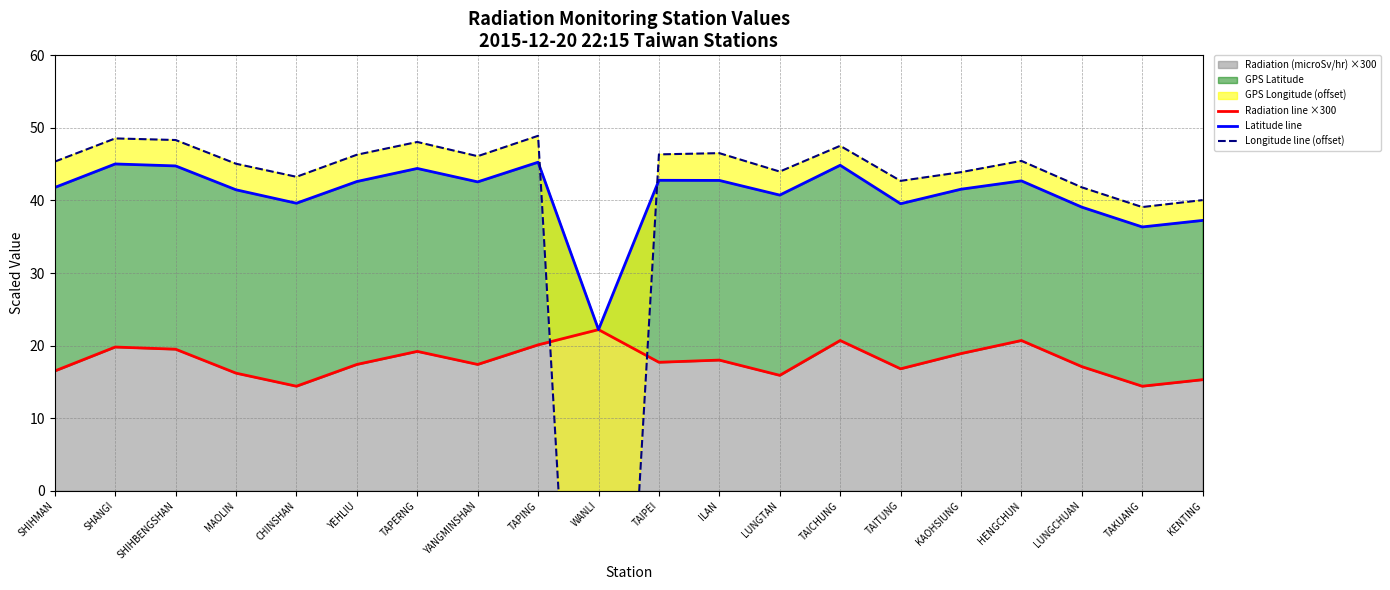

Reading left to right, list all the values displayed in this chart.

Radiation line ×300: SHIHMAN=16.5	SHANGI=19.8	SHIHBENGSHAN=19.5	MAOLIN=16.2	CHINSHAN=14.4	YEHLIU=17.4	TAPERNG=19.2	YANGMINSHAN=17.4	TAPING=20.1	WANLI=22.2	TAIPEI=17.7	ILAN=18.0	LUNGTAN=15.9	TAICHUNG=20.7	TAITUNG=16.8	KAOHSIUNG=18.9	HENGCHUN=20.7	LUNGCHUAN=17.1	TAKUANG=14.4	KENTING=15.3
Latitude line: SHIHMAN=41.8	SHANGI=45.0	SHIHBENGSHAN=44.8	MAOLIN=41.5	CHINSHAN=39.6	YEHLIU=42.6	TAPERNG=44.4	YANGMINSHAN=42.6	TAPING=45.3	WANLI=22.2	TAIPEI=42.8	ILAN=42.8	LUNGTAN=40.7	TAICHUNG=44.9	TAITUNG=39.5	KAOHSIUNG=41.5	HENGCHUN=42.7	LUNGCHUAN=39.1	TAKUANG=36.4	KENTING=37.2
Longitude line (offset): SHIHMAN=45.4	SHANGI=48.5	SHIHBENGSHAN=48.3	MAOLIN=45.1	CHINSHAN=43.3	YEHLIU=46.3	TAPERNG=48.1	YANGMINSHAN=46.1	TAPING=48.9	WANLI=-95.8	TAIPEI=46.3	ILAN=46.5	LUNGTAN=44.0	TAICHUNG=47.5	TAITUNG=42.7	KAOHSIUNG=43.9	HENGCHUN=45.5	LUNGCHUAN=41.8	TAKUANG=39.1	KENTING=40.0